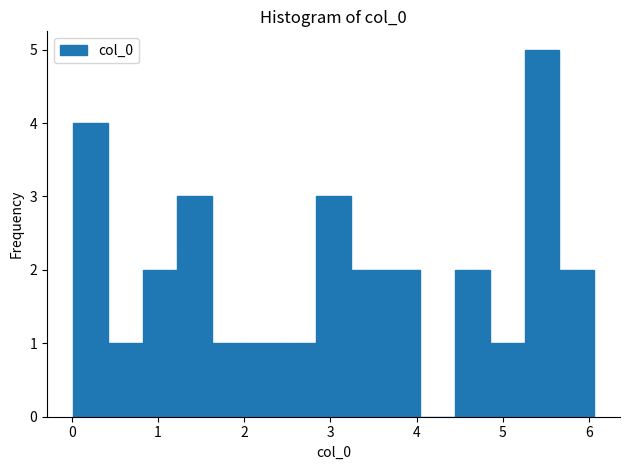

What is the height of the bar covering 2.8 to 3.2 on the x-axis? Neither the bar edges nor the heights are printed on the chart, so give them approximately, as read against the axes.

3